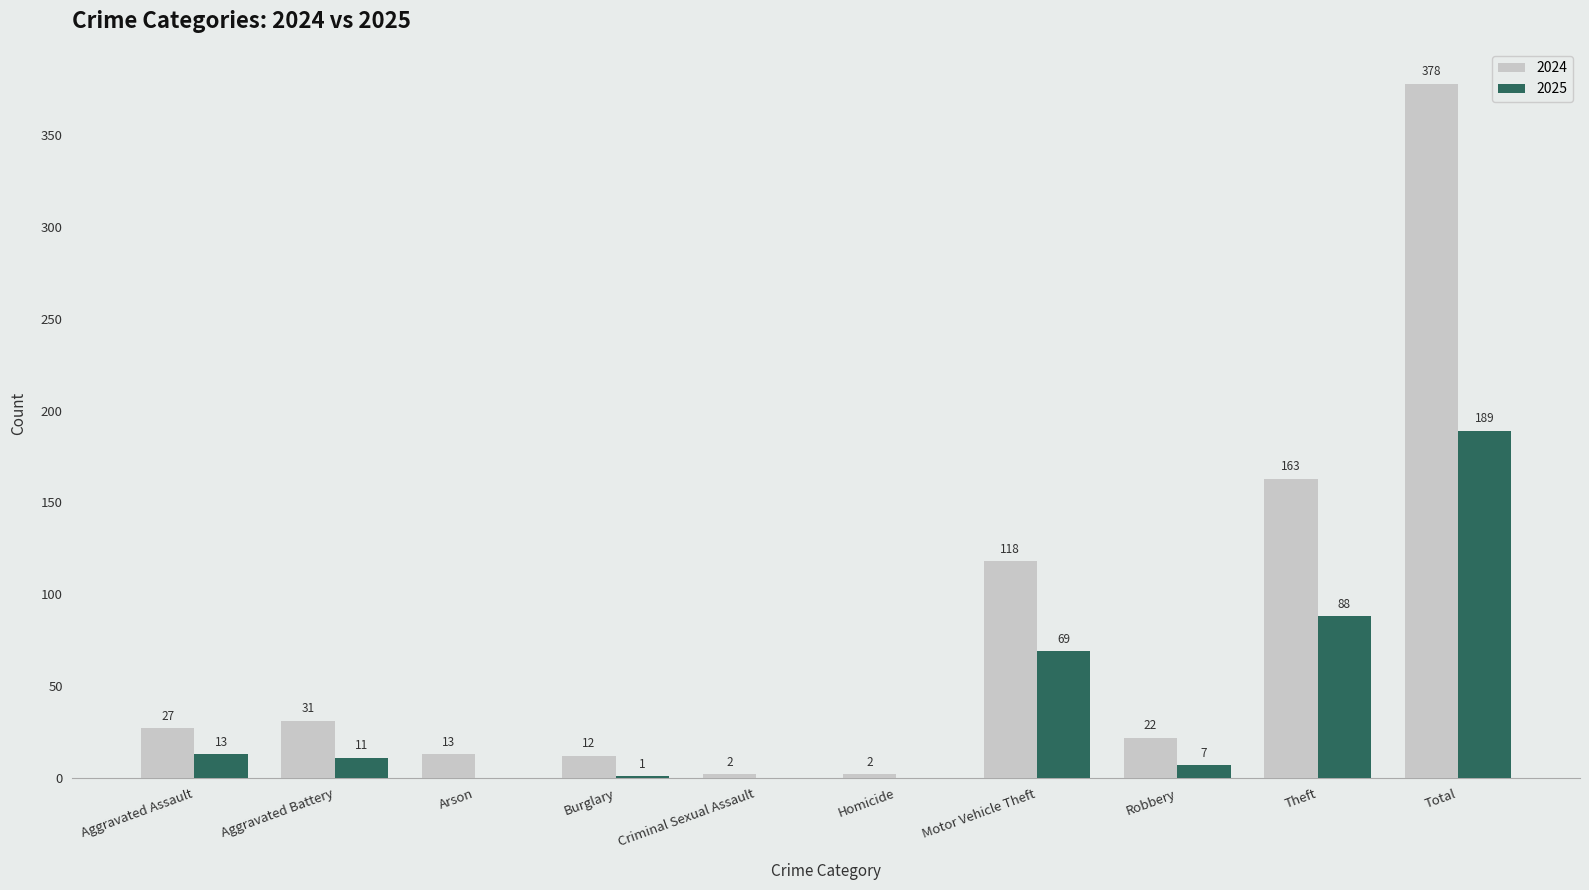

What is the difference between the 2025 values at Robbery and Homicide?

7